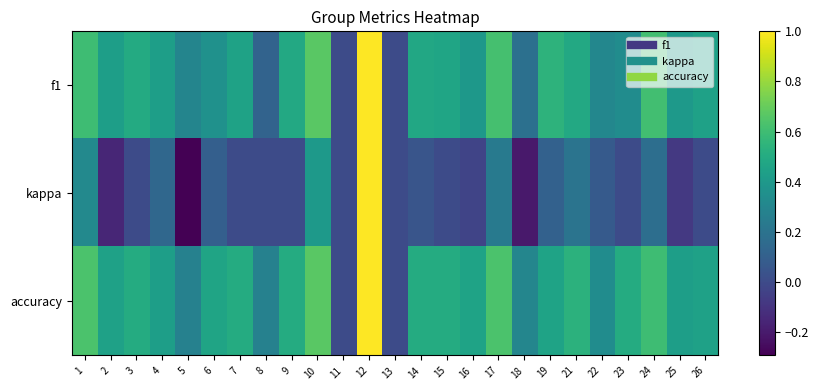

List the series in order of their peak value, lowest first.

f1, kappa, accuracy